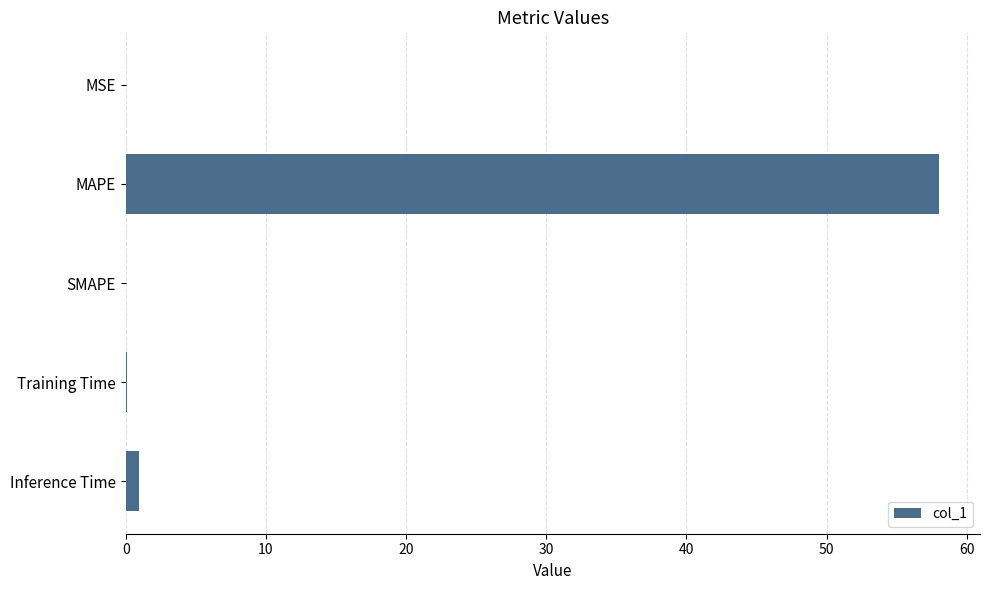

At which category does the chart reach its peak across all series?

MAPE